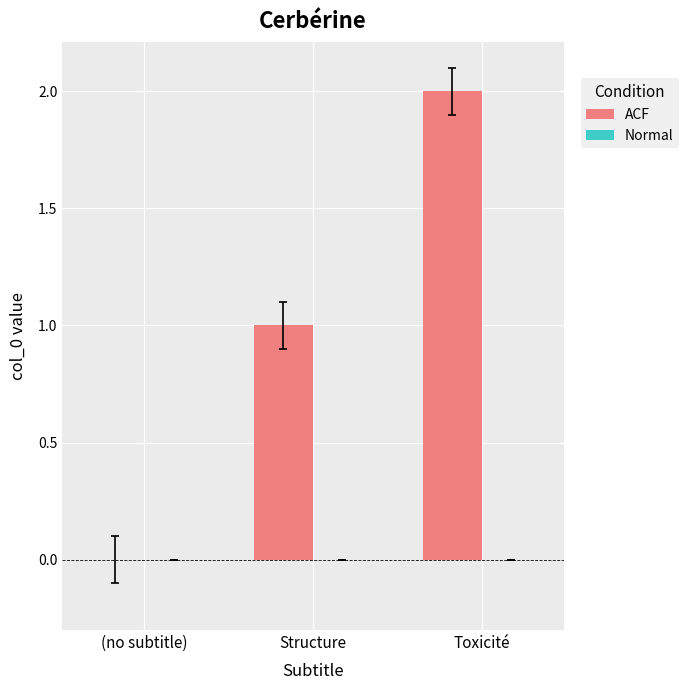

Which category has the highest value across all series?

Toxicité